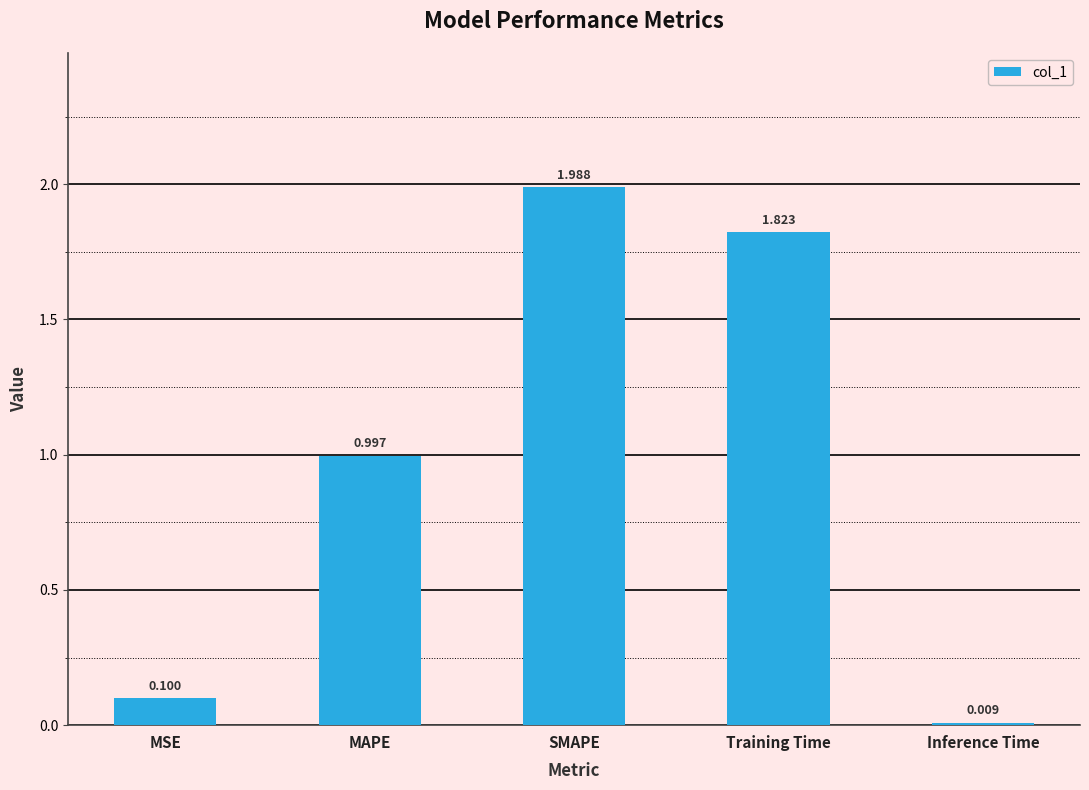

Which has a higher value, SMAPE or MSE?

SMAPE